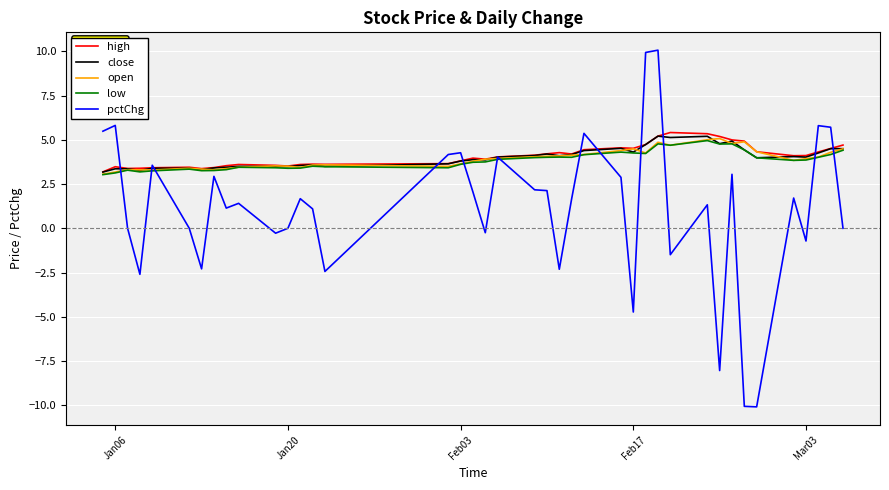

Which series has the largest range (max minus min)?

pctChg